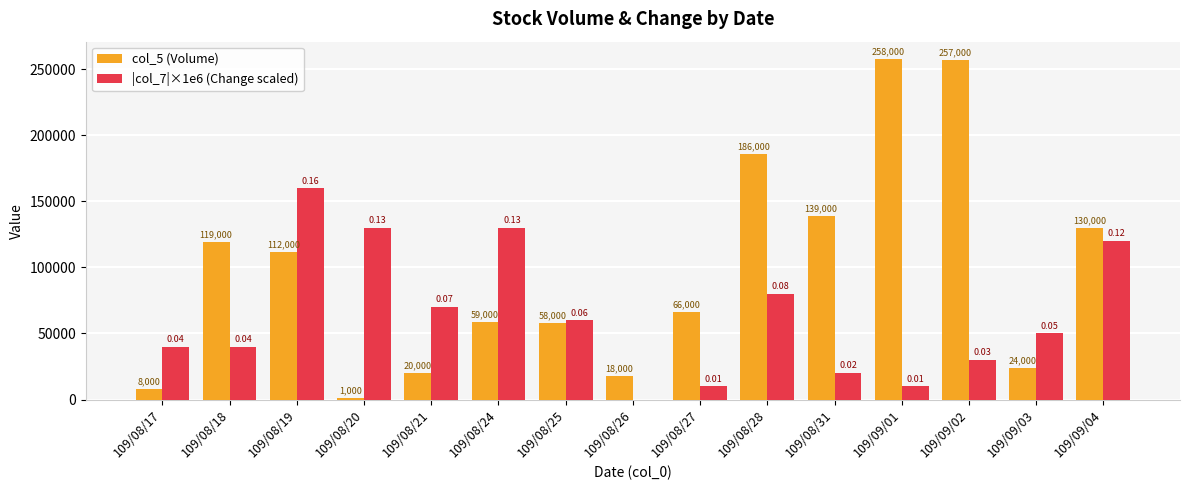

What is the maximum value for col_5 (Volume)?

258000